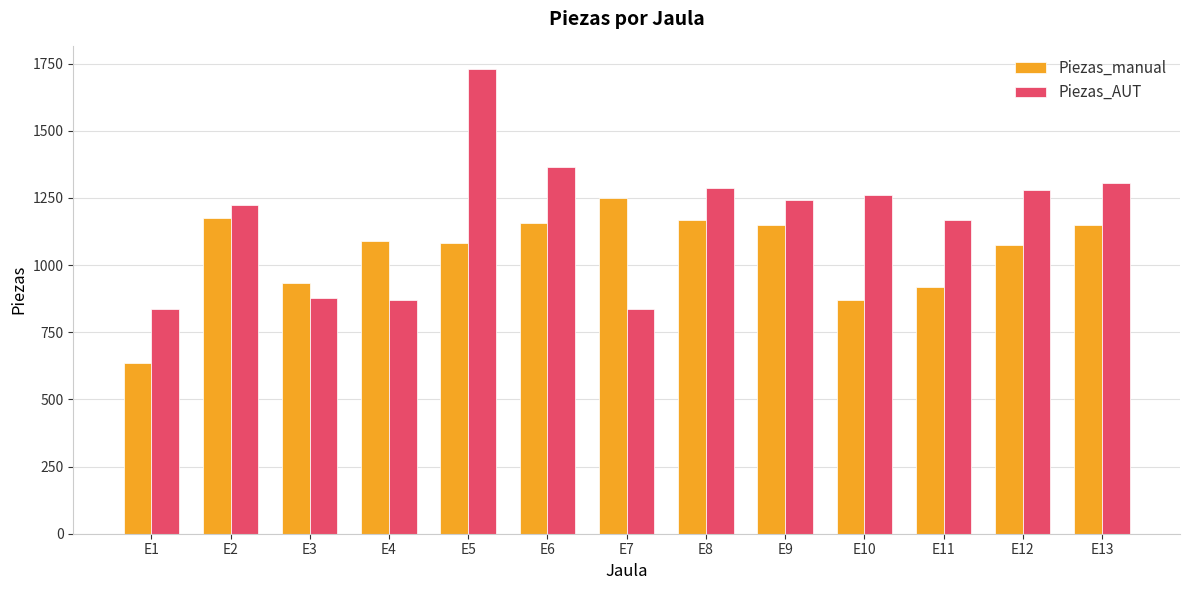

The value of Piezas_manual at E11 is 917. True or false?

True